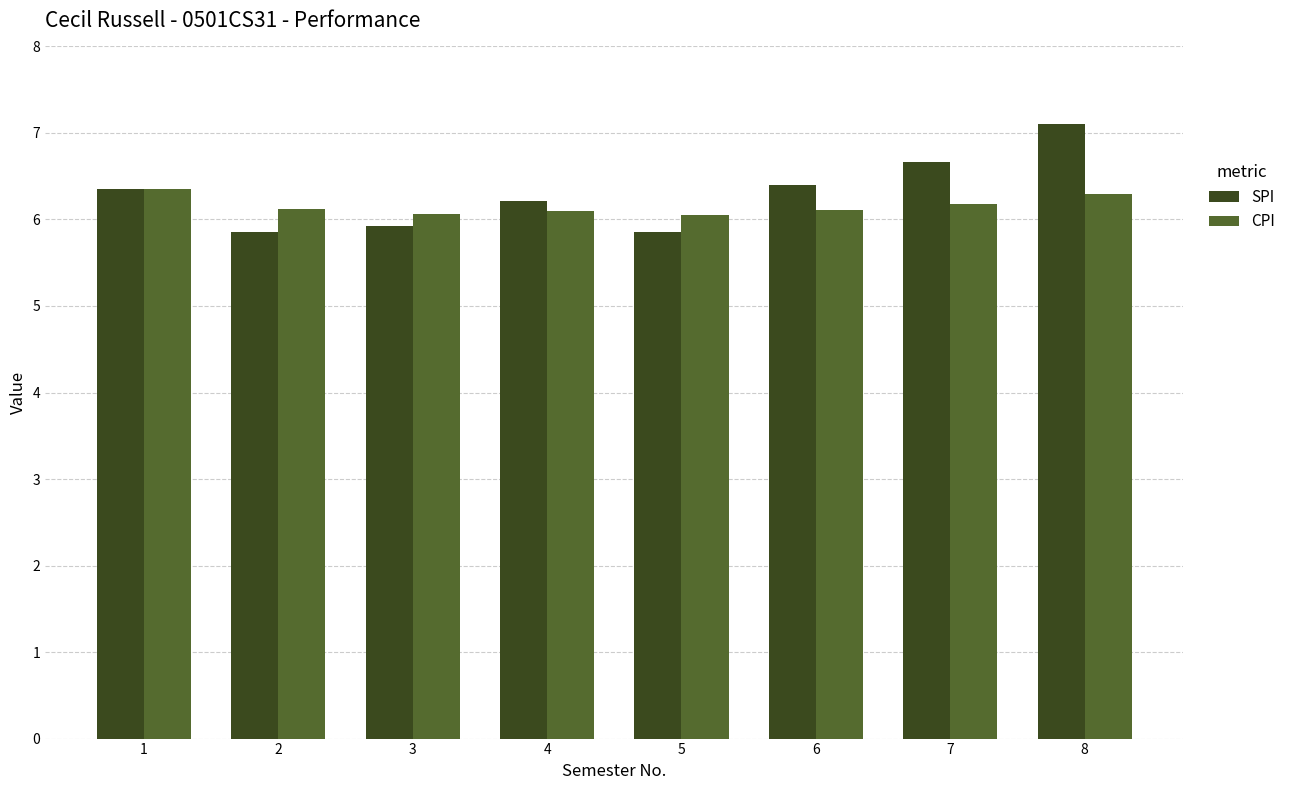

What is the highest value of the SPI series?

7.1